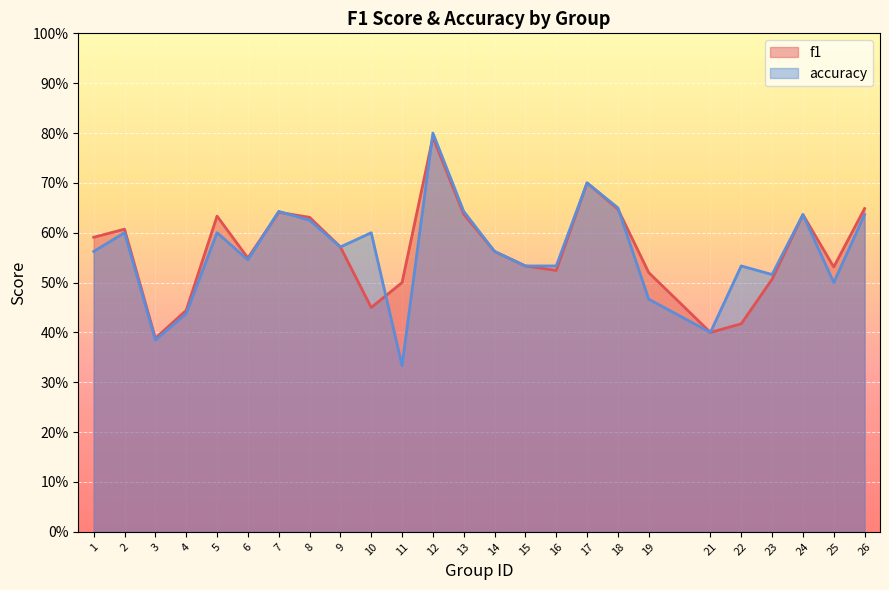

The value of f1 at 9 is 0.6. True or false?

True